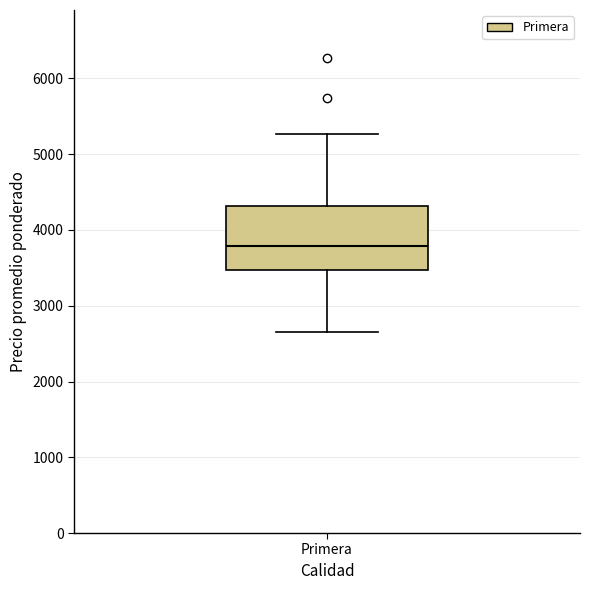

Where does the median line of the box for Primera sit on the y-axis? The values are not printed on the chart, so give them approximately, as read against the axis.

3800